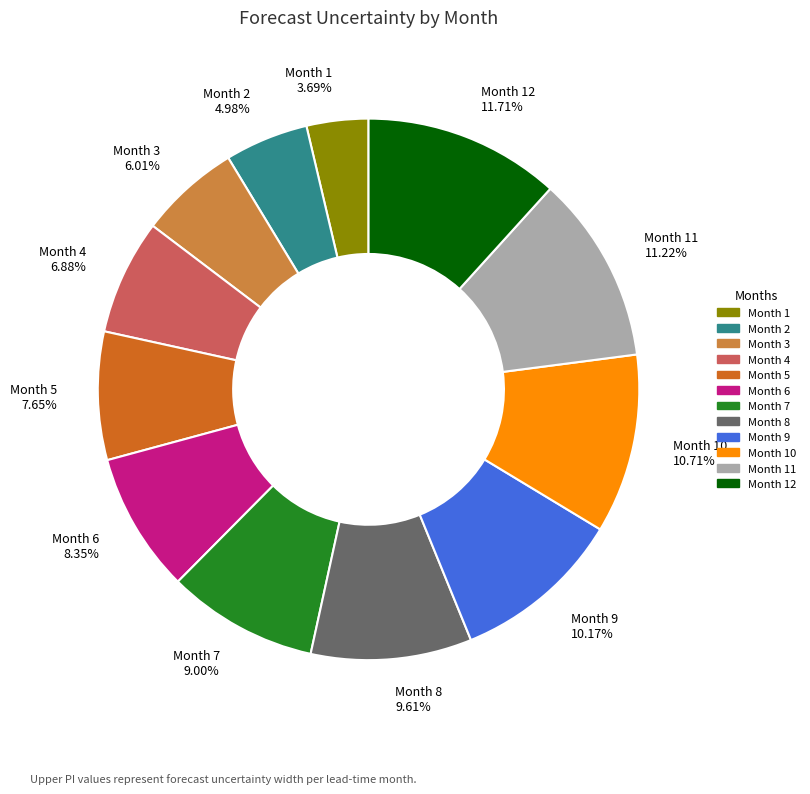

Is the sum of Month 3 6.01% and Month 8 9.61% greater than half?

No